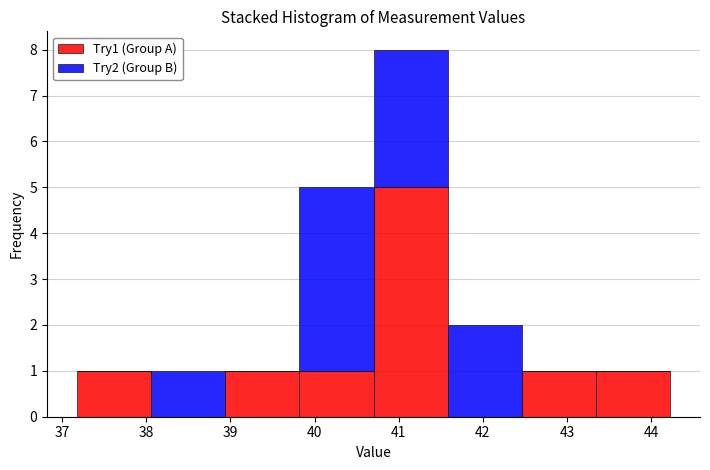

Reading left to right, list every stacked bar in this chart as the range it spans on the x-axis followed by its total height. Neither the bar edges nor the heights are printed on the chart, so give them approximately, as read against the axes.

37.2 to 38.1: 1
38.1 to 38.9: 1
38.9 to 39.8: 1
39.8 to 40.7: 5
40.7 to 41.6: 8
41.6 to 42.5: 2
42.5 to 43.3: 1
43.3 to 44.2: 1